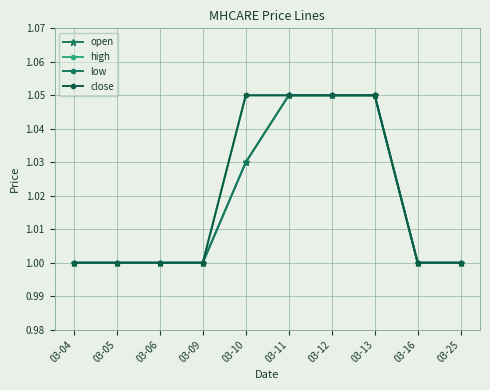

The value of high at 03-09 is 1.5. True or false?

False